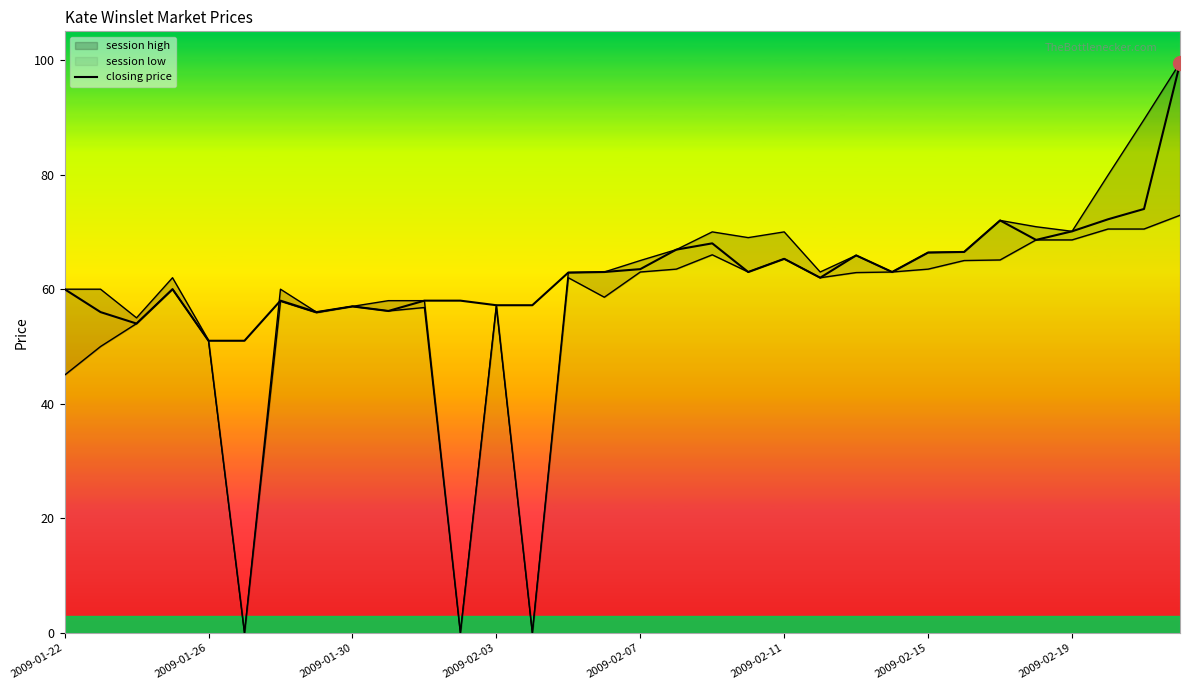

The value at 18 is 68.0. True or false?

True